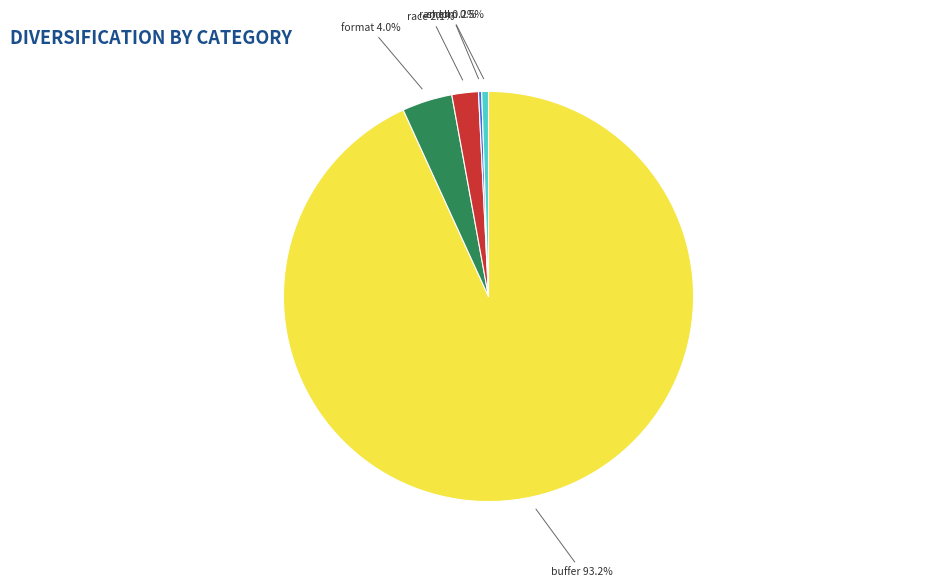

Between buffer and random, which is larger?

buffer